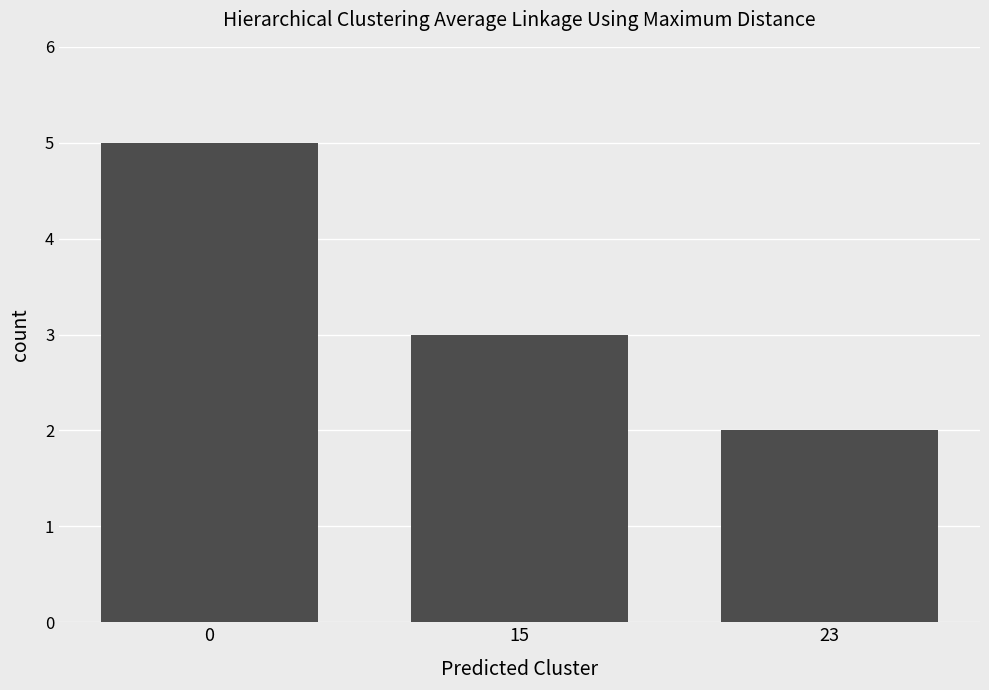

What is the average value?

3